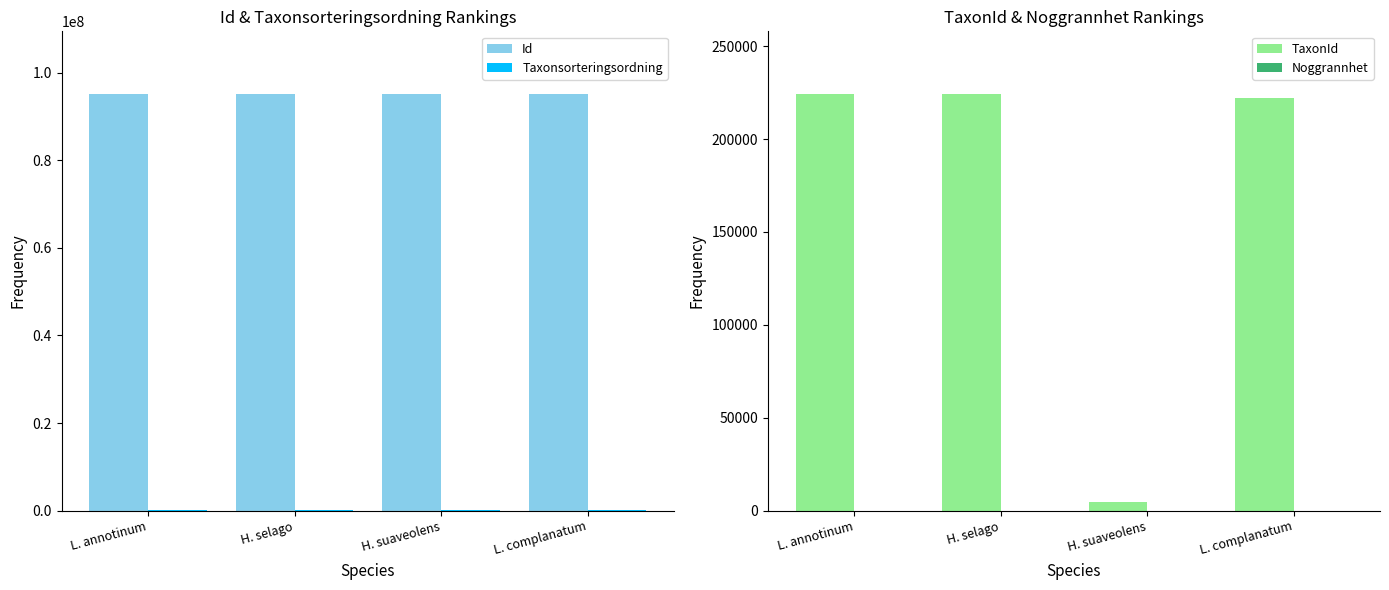

At which label does Id reach its minimum?

H. suaveolens